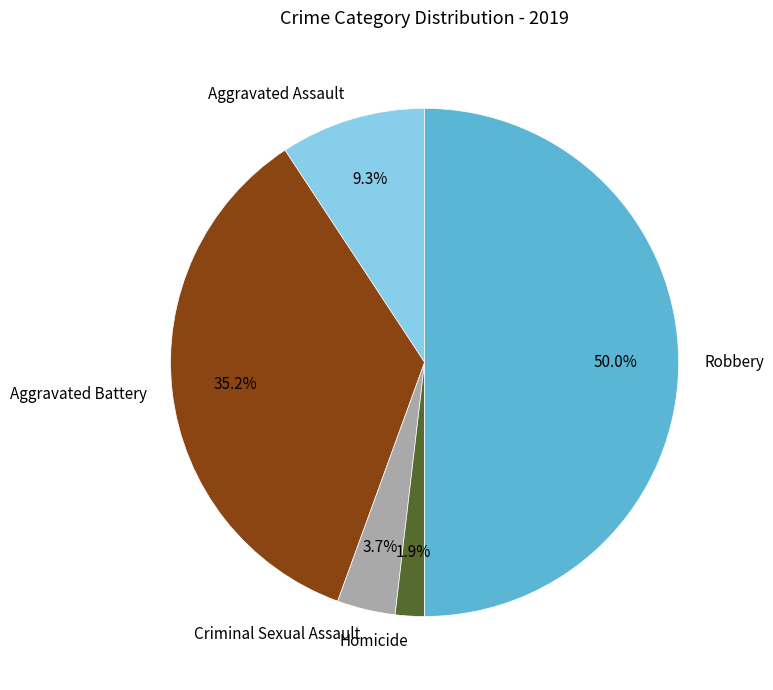

Between Aggravated Assault and Aggravated Battery, which is larger?

Aggravated Battery